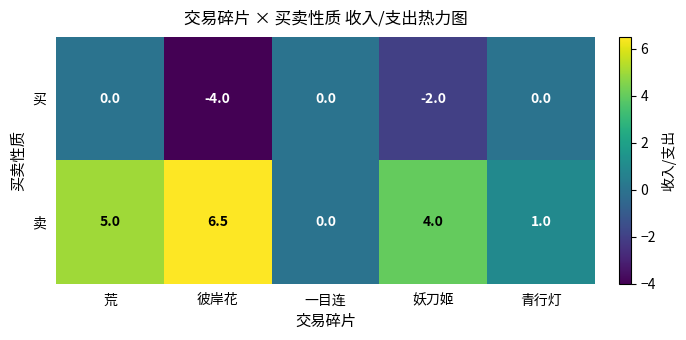

Which series has the largest total across all categories?

卖